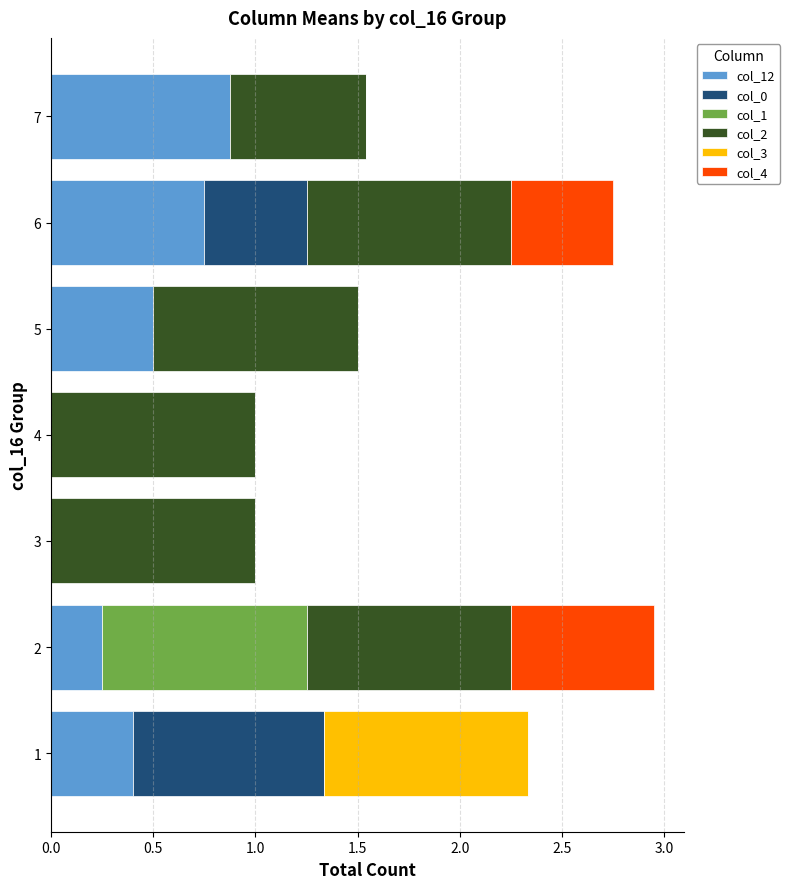

What is the total value across all series at 4?

1.0